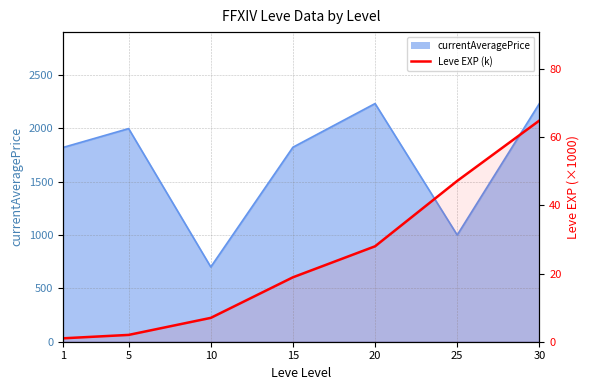

Does the chart display data point markers on the line(s)?

No